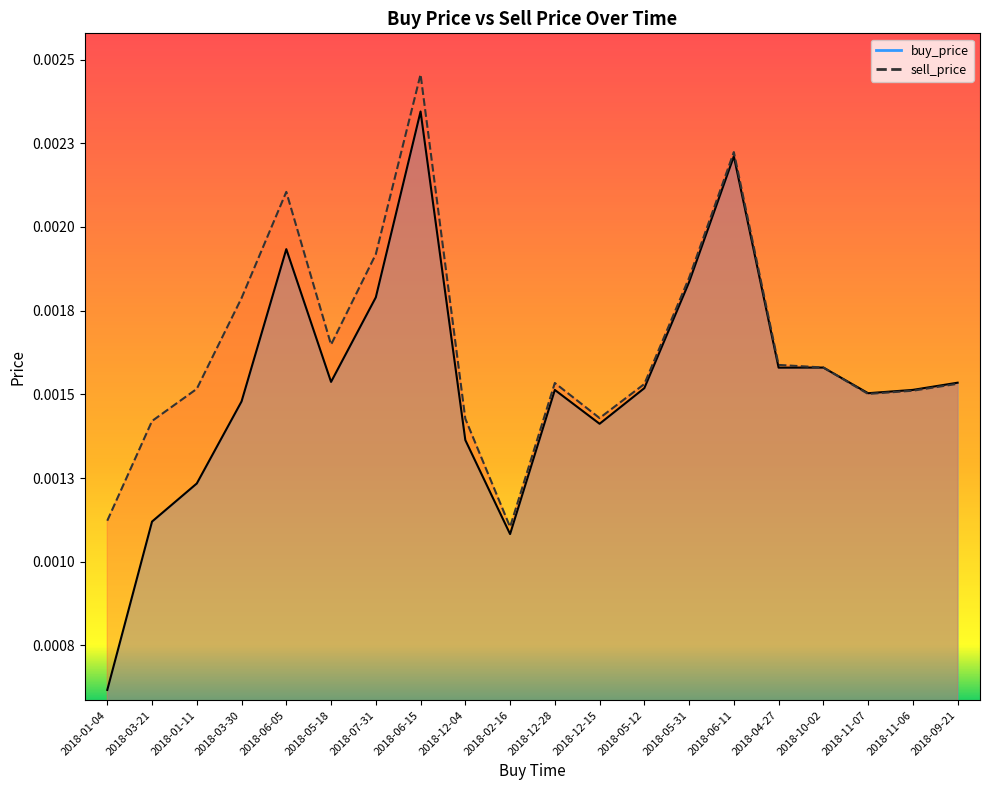

What is the label of the 19th point from the left?

2018-11-06